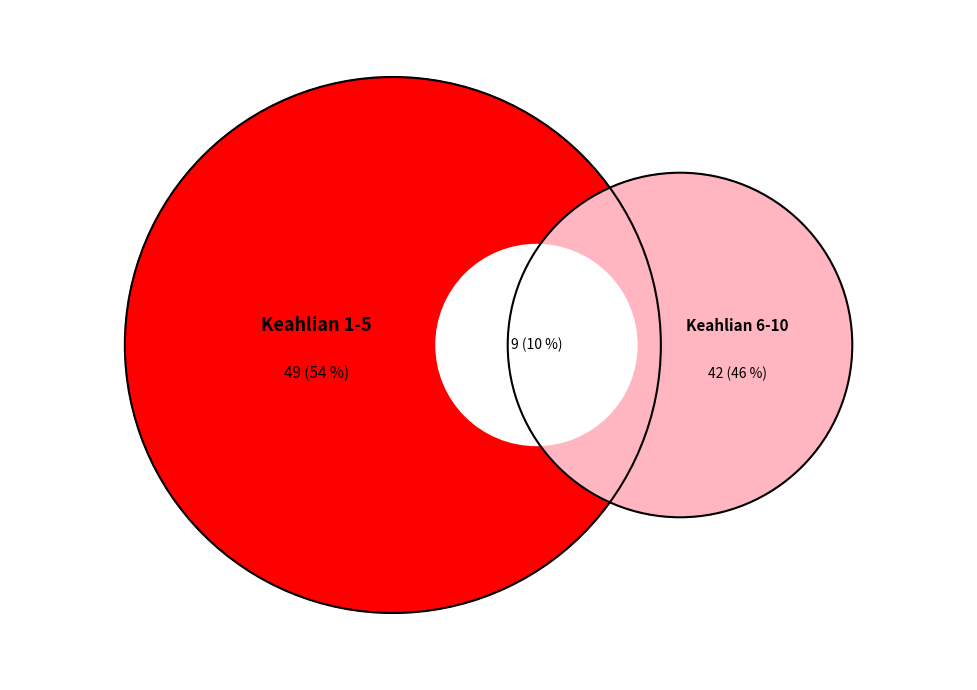

Is it true that 7 is 18% of the pie?

False